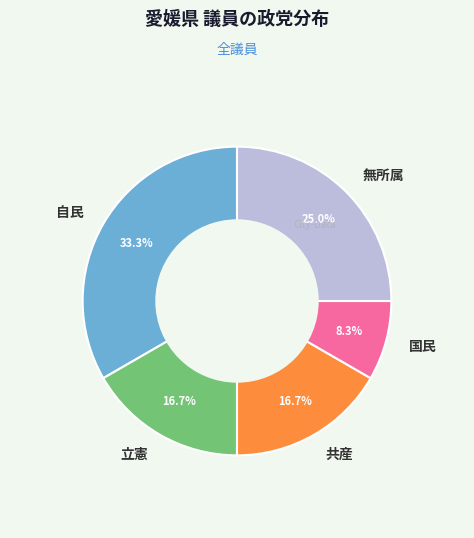

What is the total percentage of 自民 and 無所属?

58.3%